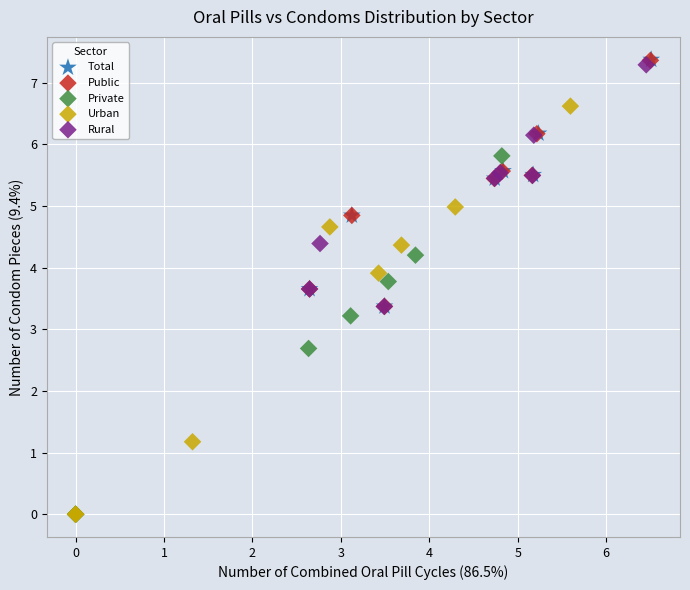

Which series has the widest spread of Y values?

Urban